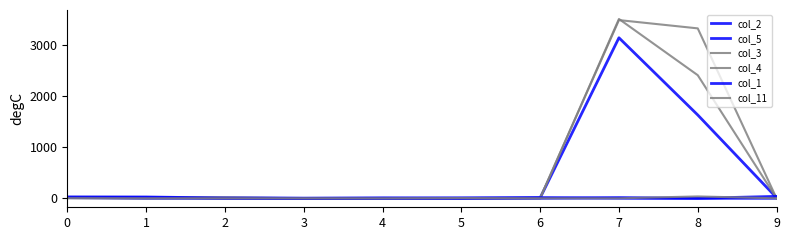

Which label corresponds to the smallest value in the chart?

3